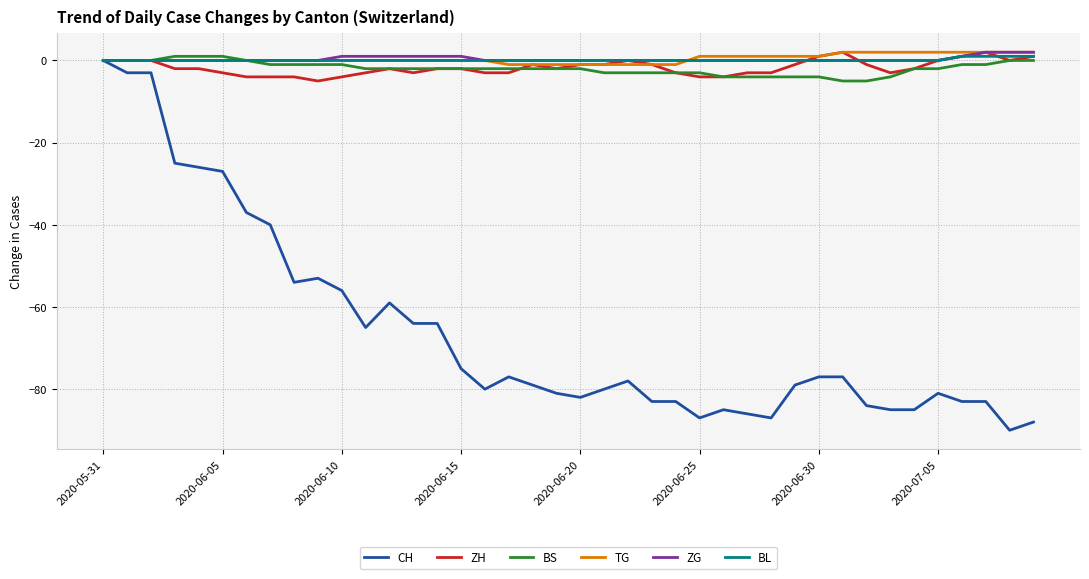

Which series has the widest spread of values?

CH